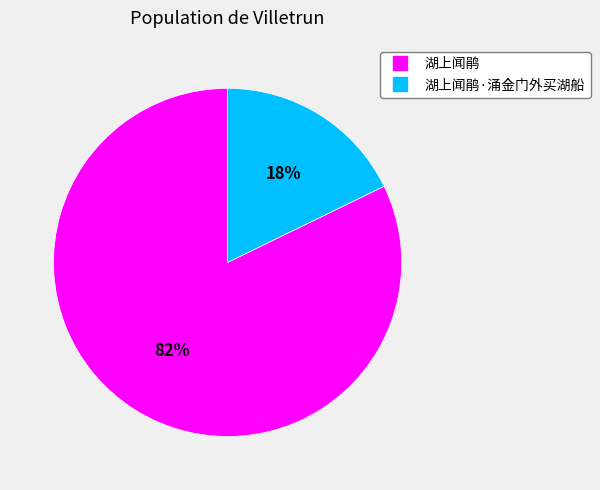

Does any single category account for the majority?

Yes